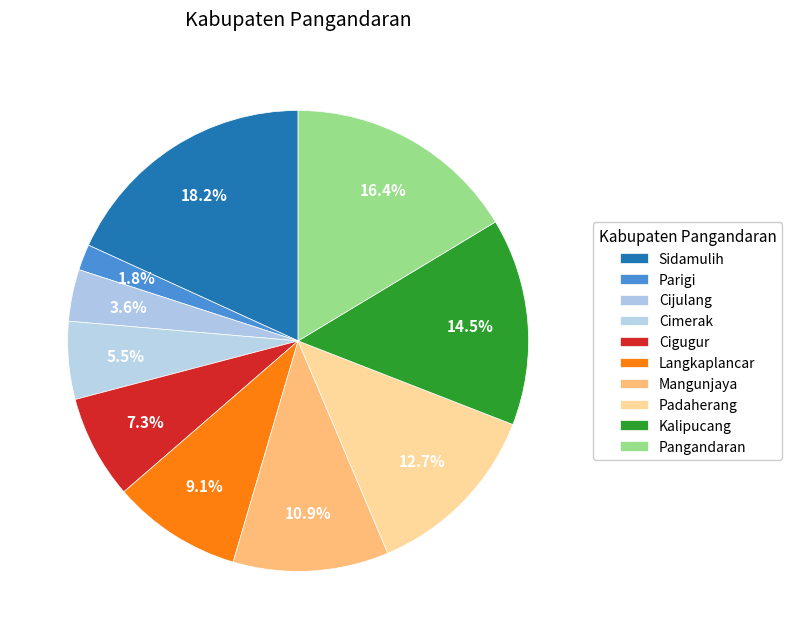

How many segments does this pie chart have?

10